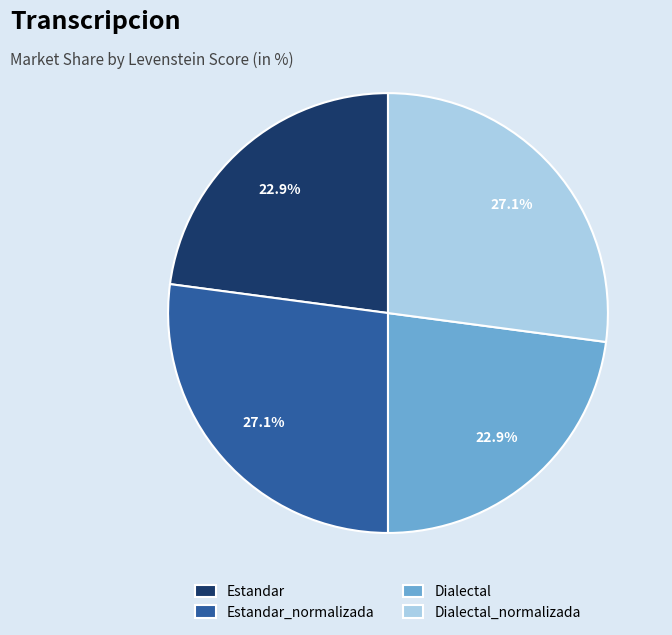

To the nearest percent, what is the combined percentage of Dialectal and Estandar_normalizada?

50%